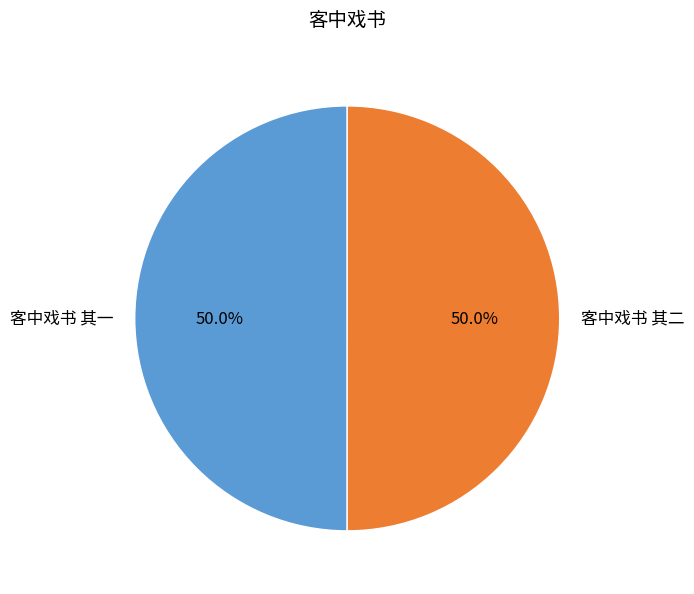

What percentage do 客中戏书 其二 and 客中戏书 其一 together represent?

100.0%